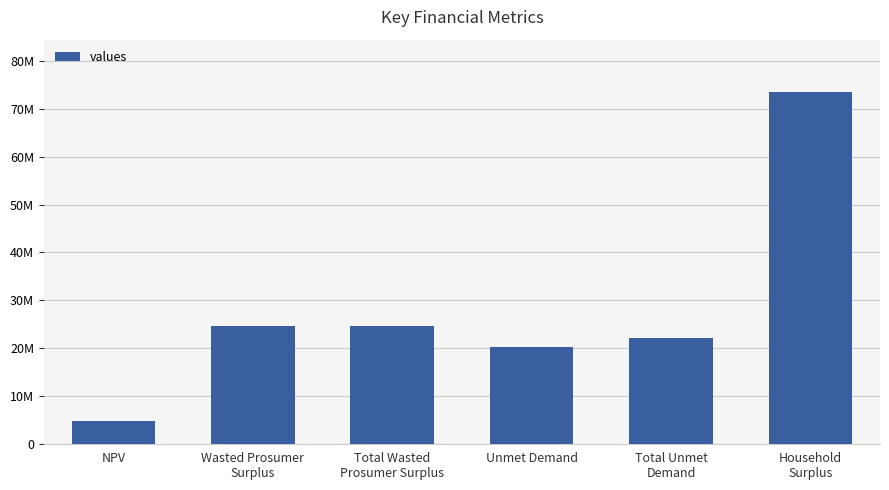

Does the chart contain any negative values?

No